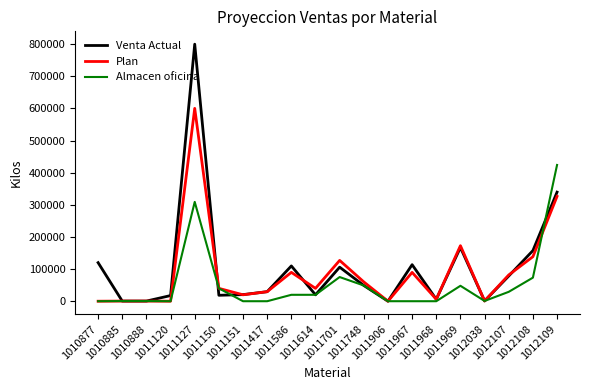

What is the difference between the second highest and second lowest values in the Plan series?

326189.6